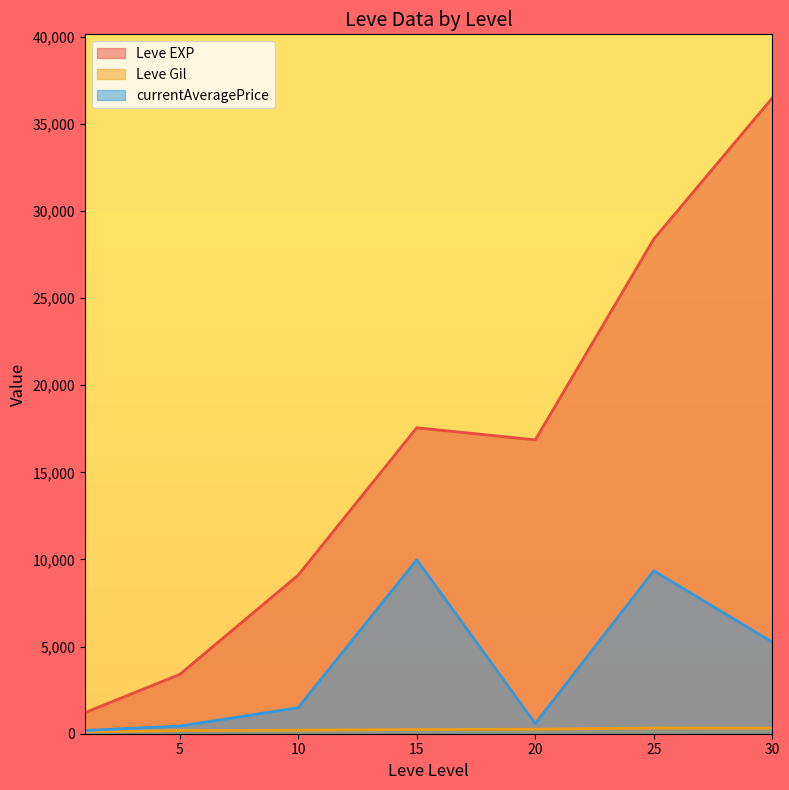

What are all the series names shown in the legend?

Leve EXP, Leve Gil, currentAveragePrice